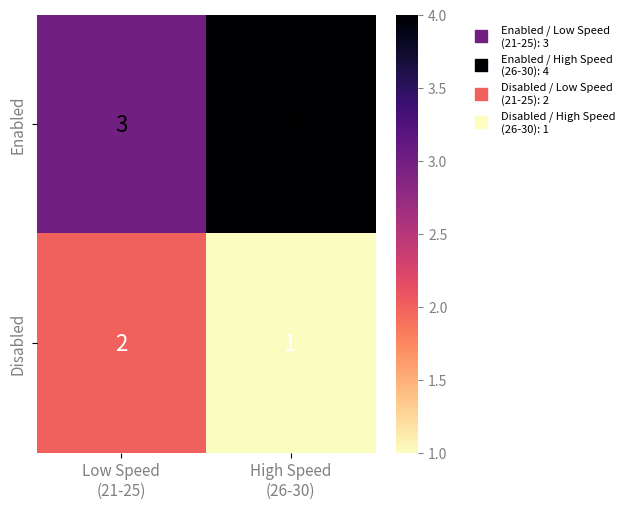

List the series in order of their peak value, highest first.

Enabled, Disabled